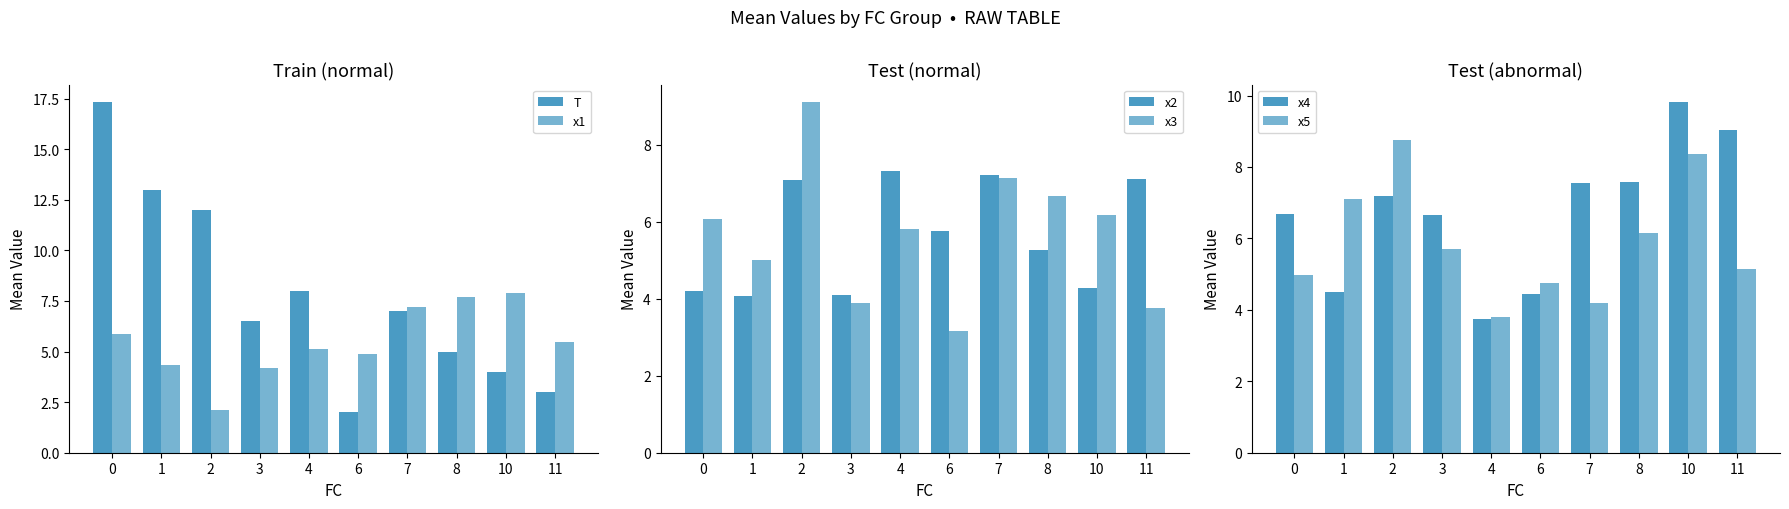

At which category is the sum across all series the highest?

2